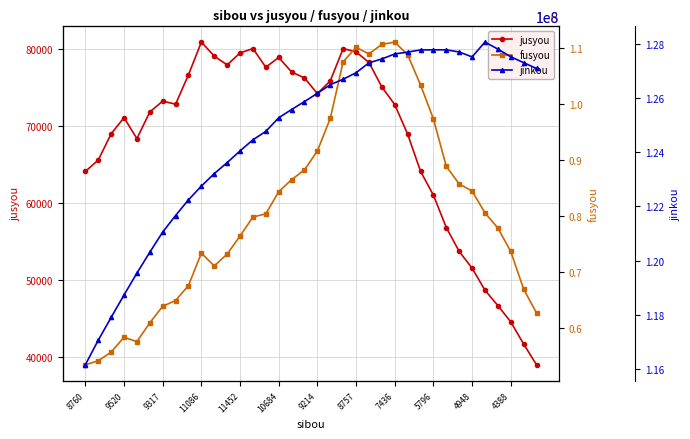

True or false: jinkou and jusyou cross at least once.

False